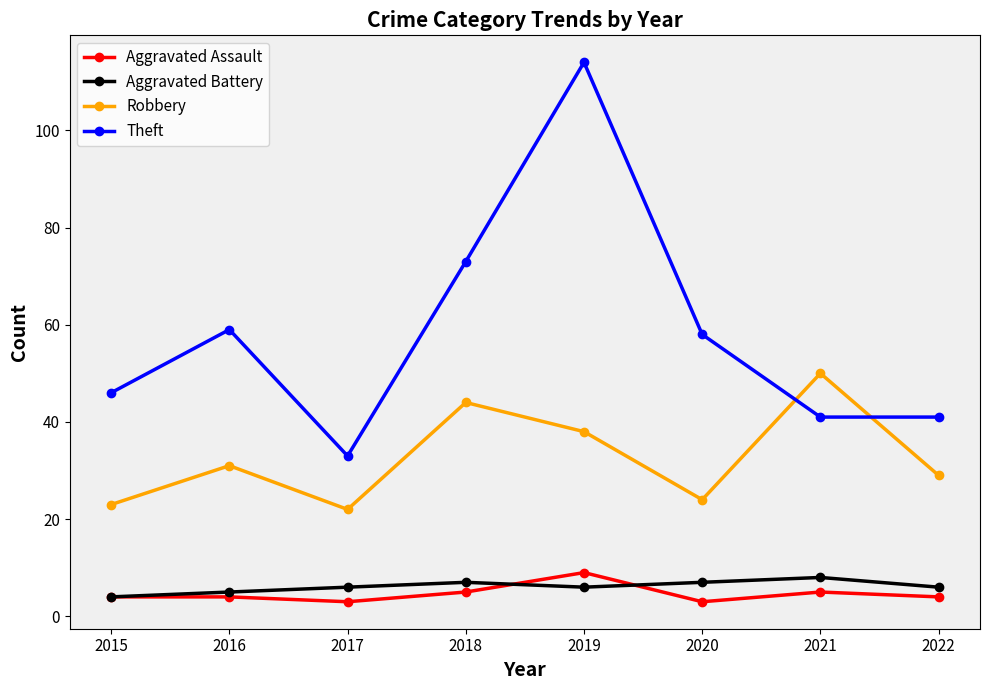

What is the average value of the Aggravated Battery series?

6